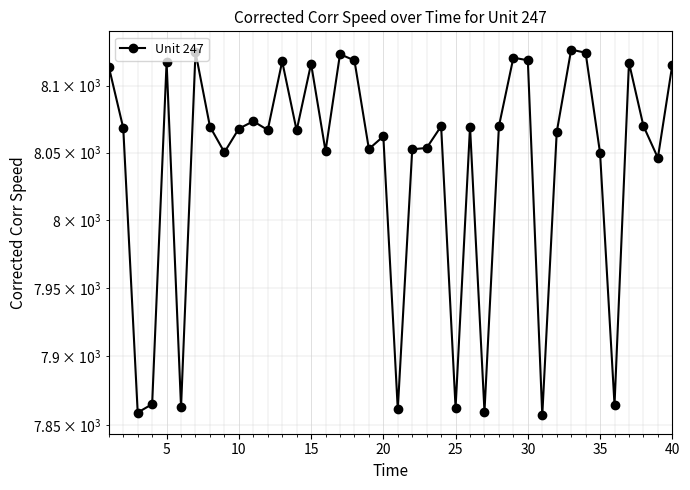

Count the number of values greater than 8068.

20